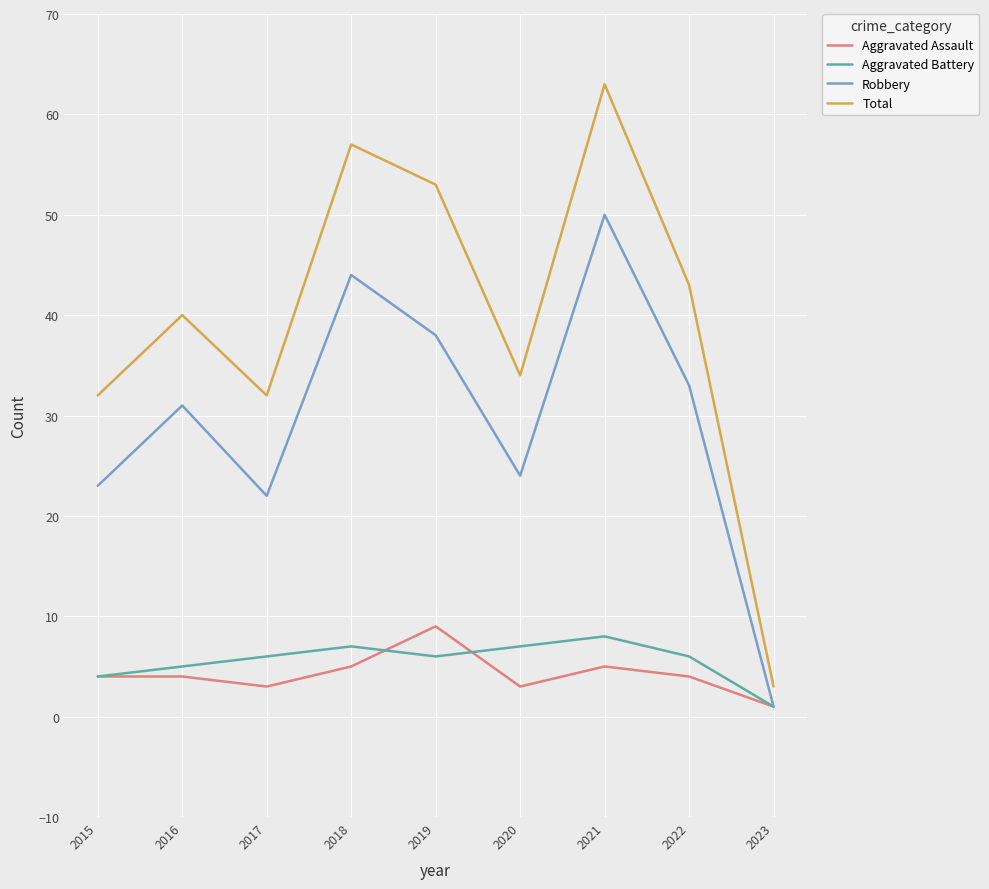

Reading right to left, what are all the values shown in this chart?

Aggravated Assault: 2023=1	2022=4	2021=5	2020=3	2019=9	2018=5	2017=3	2016=4	2015=4
Aggravated Battery: 2023=1	2022=6	2021=8	2020=7	2019=6	2018=7	2017=6	2016=5	2015=4
Robbery: 2023=1	2022=33	2021=50	2020=24	2019=38	2018=44	2017=22	2016=31	2015=23
Total: 2023=3	2022=43	2021=63	2020=34	2019=53	2018=57	2017=32	2016=40	2015=32